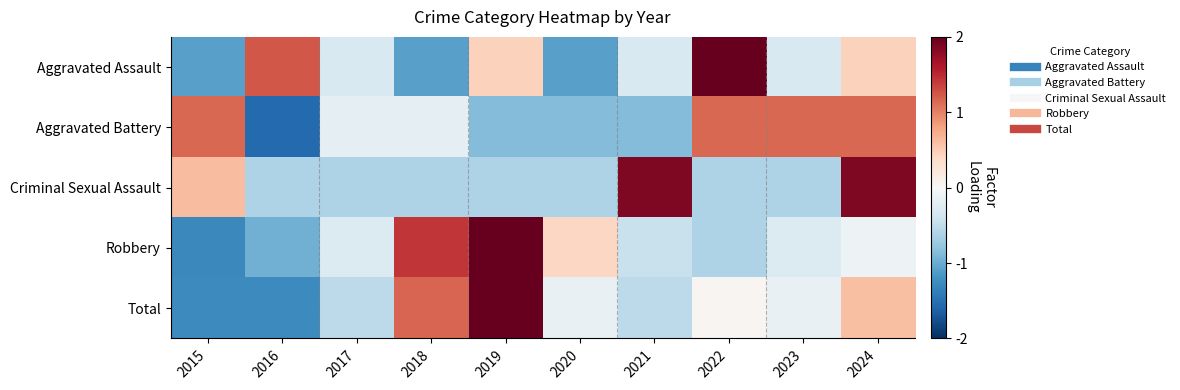

Reading left to right, extract all data points from this chart.

Aggravated Assault: 2015=-1.1	2016=1.2	2017=-0.3	2018=-1.1	2019=0.5	2020=-1.1	2021=-0.3	2022=2.0	2023=-0.3	2024=0.5
Aggravated Battery: 2015=1.1	2016=-1.5	2017=-0.2	2018=-0.2	2019=-0.9	2020=-0.9	2021=-0.9	2022=1.1	2023=1.1	2024=1.1
Criminal Sexual Assault: 2015=0.6	2016=-0.6	2017=-0.6	2018=-0.6	2019=-0.6	2020=-0.6	2021=1.9	2022=-0.6	2023=-0.6	2024=1.9
Robbery: 2015=-1.3	2016=-1.0	2017=-0.3	2018=1.4	2019=2.1	2020=0.4	2021=-0.4	2022=-0.6	2023=-0.3	2024=-0.1
Total: 2015=-1.3	2016=-1.3	2017=-0.5	2018=1.2	2019=2.1	2020=-0.2	2021=-0.5	2022=0.0	2023=-0.2	2024=0.6